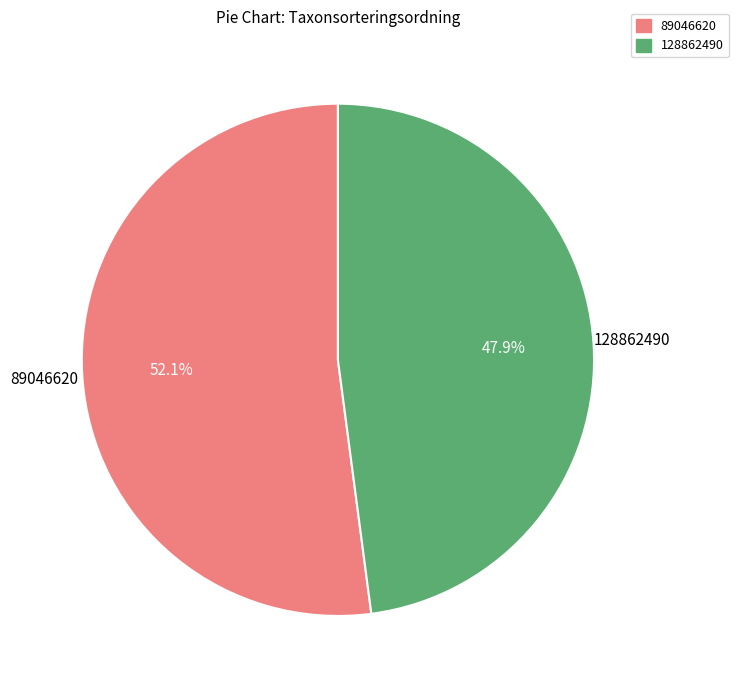

To the nearest percent, what is the combined percentage of 89046620 and 128862490?

100%